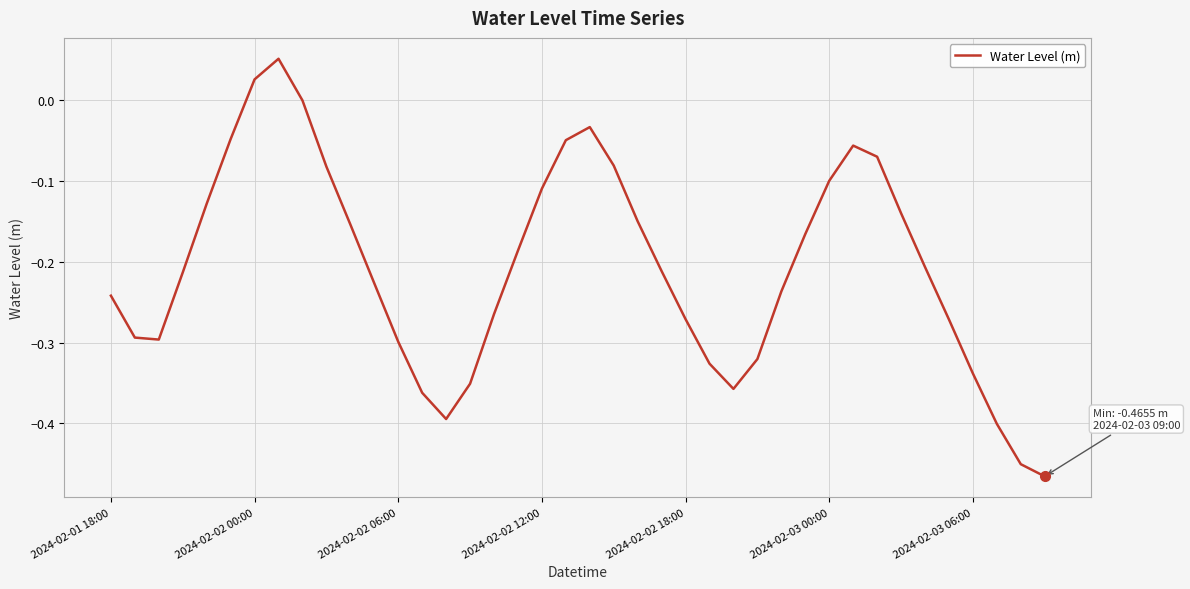

What is the difference between the maximum and minimum values?

0.5